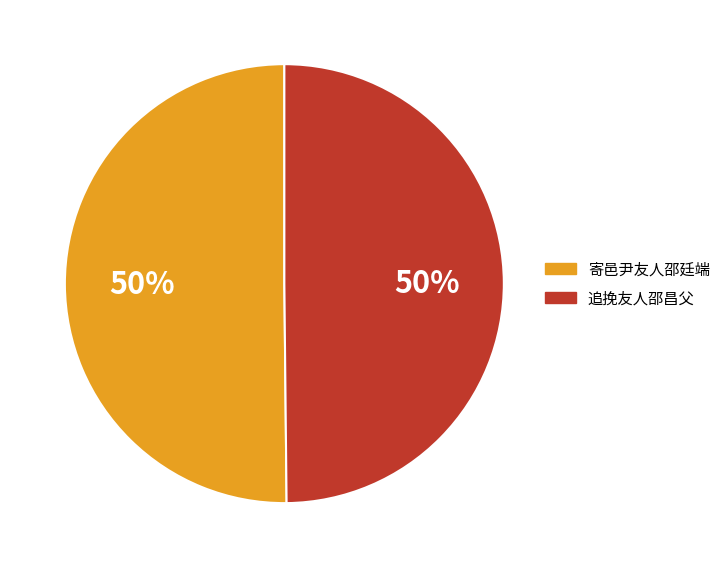

Combined, do 寄邑尹友人邵廷端 and 追挽友人邵昌父 account for over 50%?

Yes